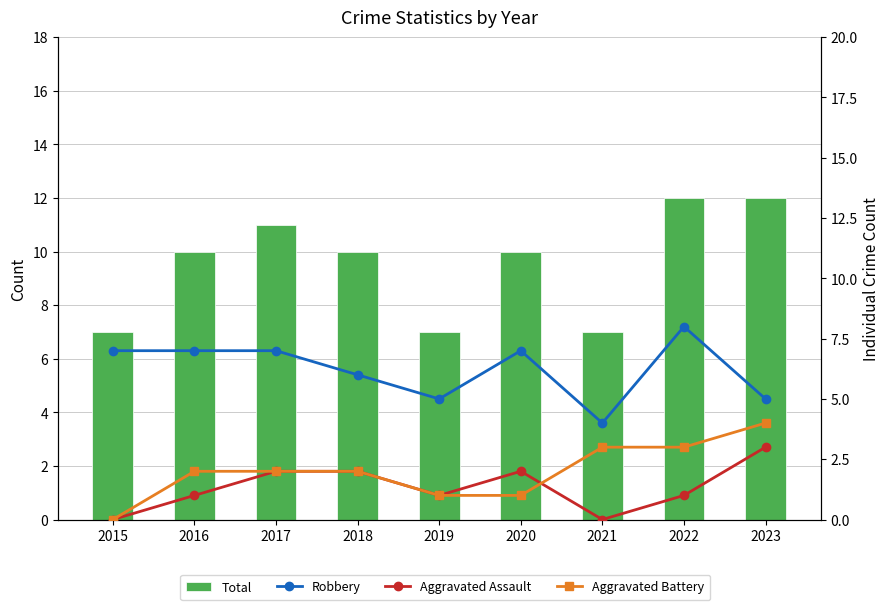

What is the value of the Aggravated Battery bar at the 5th from the left?

1